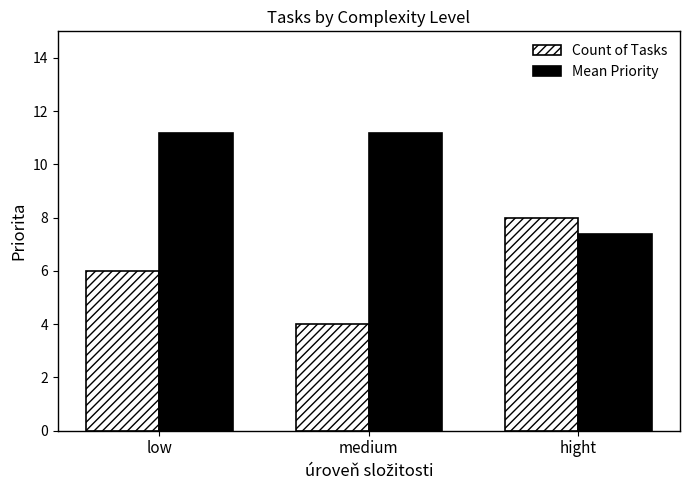

Between low and hight, which series saw the biggest shift?

Mean Priority